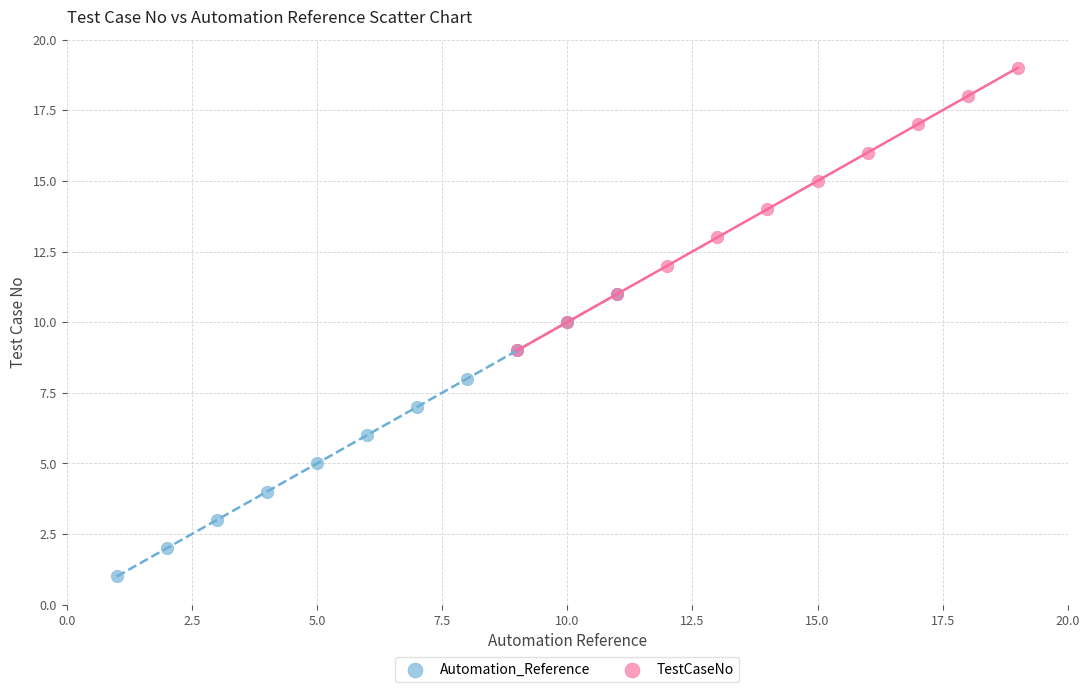

What are all the series names shown in the legend?

Automation_Reference, TestCaseNo